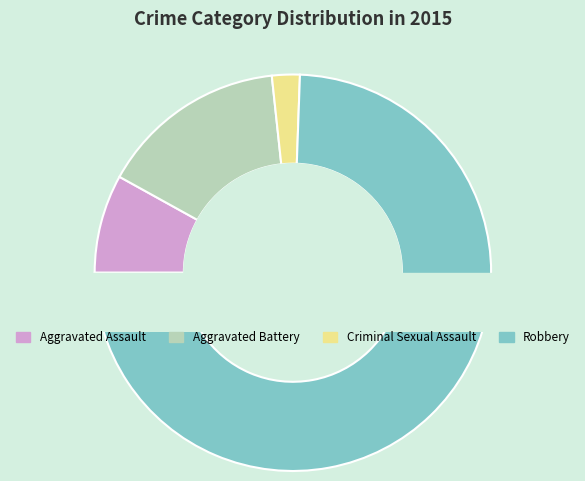

Is there any slice that represents more than half of the pie?

Yes